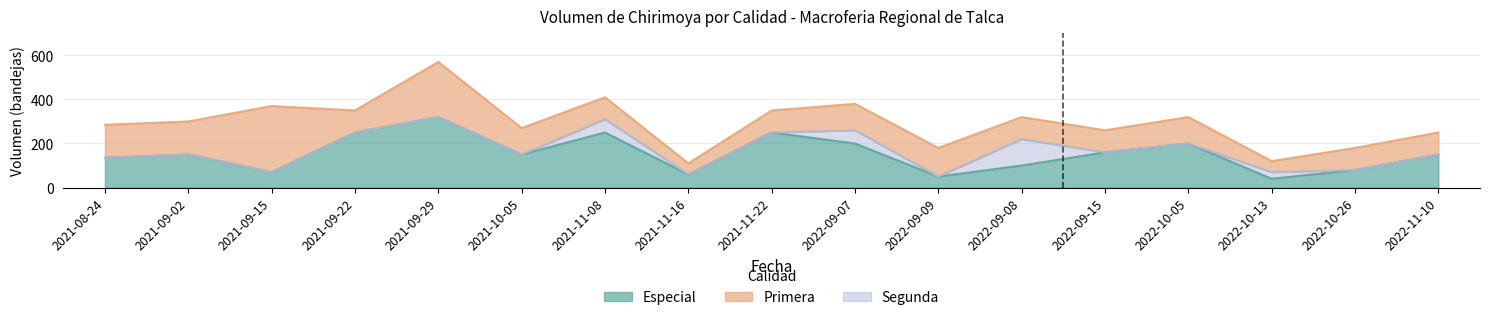

How many lines are shown in the chart?

3